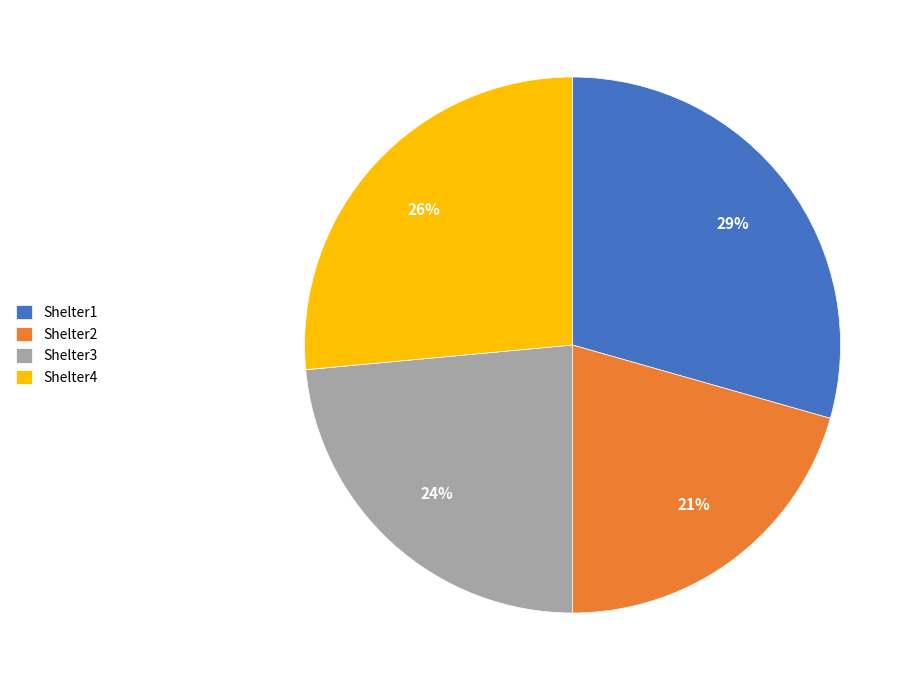

What percentage is the Shelter4 slice, to the nearest percent?

26%